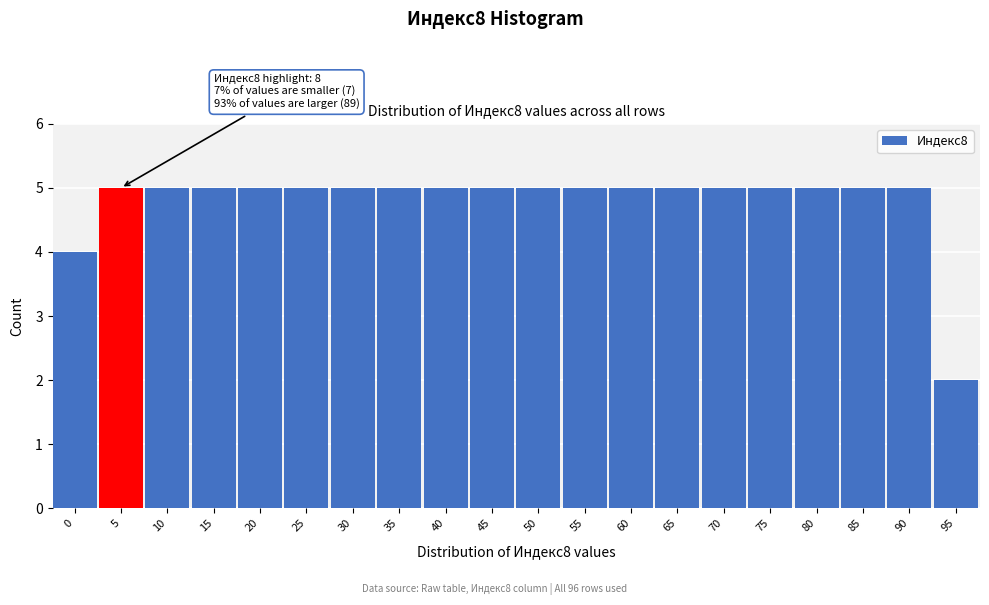

Reading right to left, what are all the values shown in this chart?

2	5	5	5	5	5	5	5	5	5	5	5	5	5	5	5	5	5	5	4